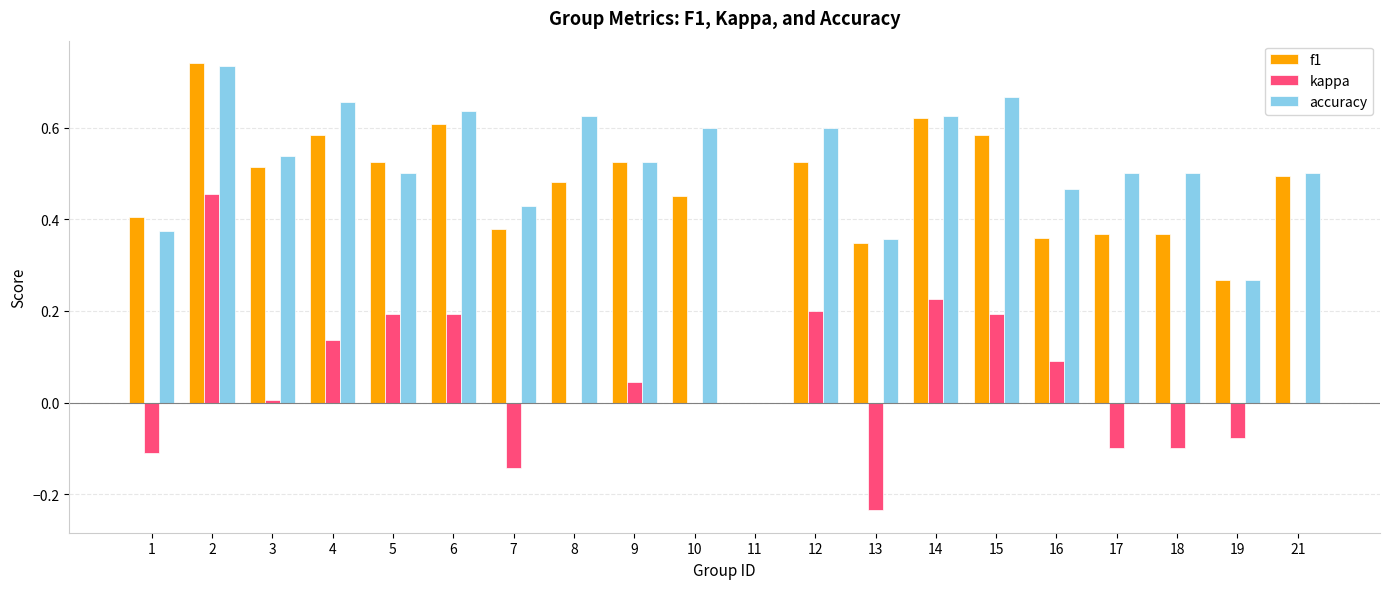

Which series has the largest total across all categories?

accuracy